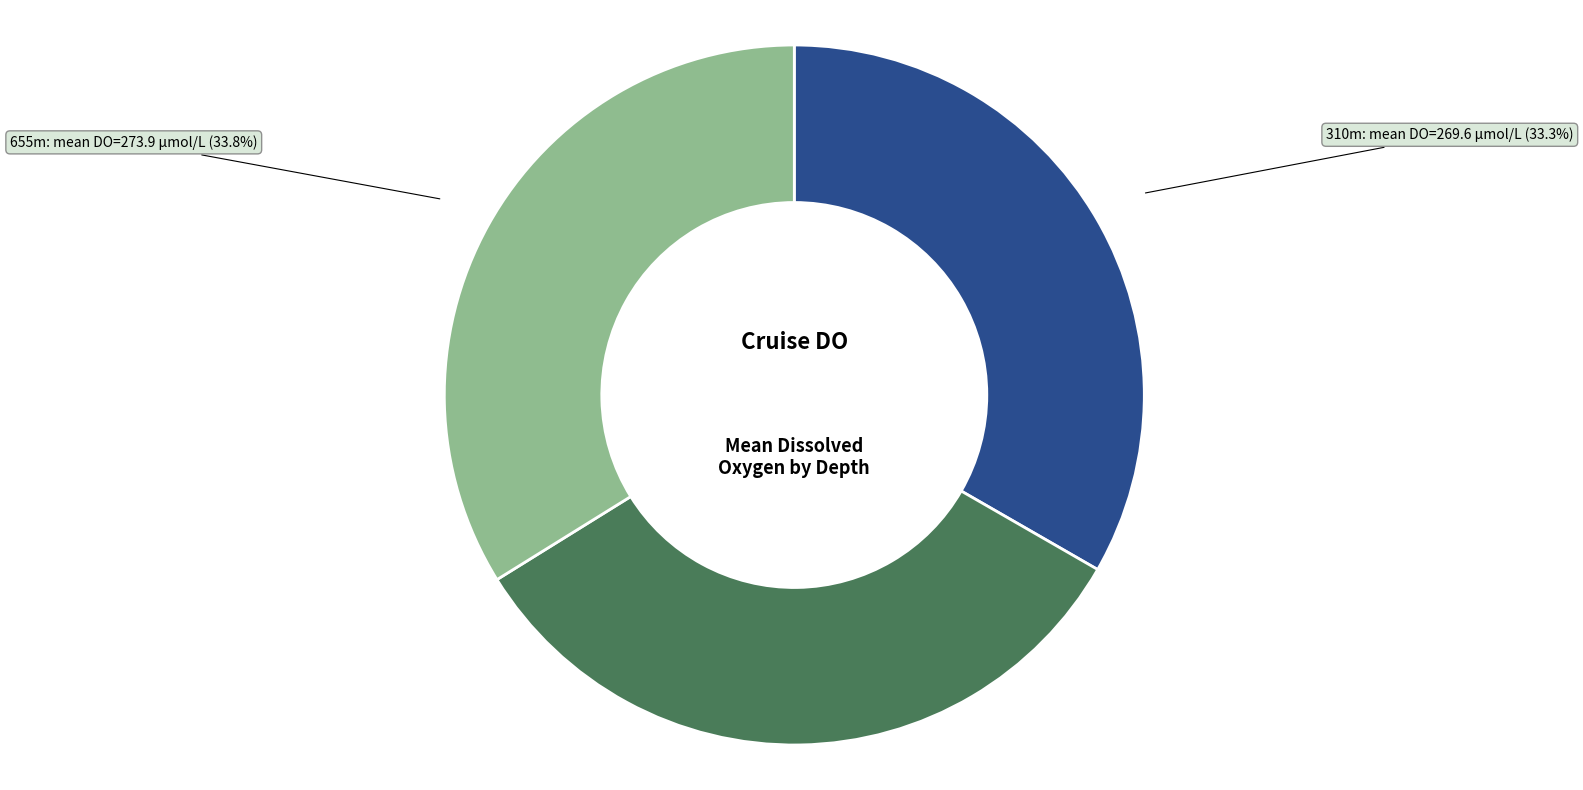

Combined, do 310m and 655m account for over 50%?

Yes